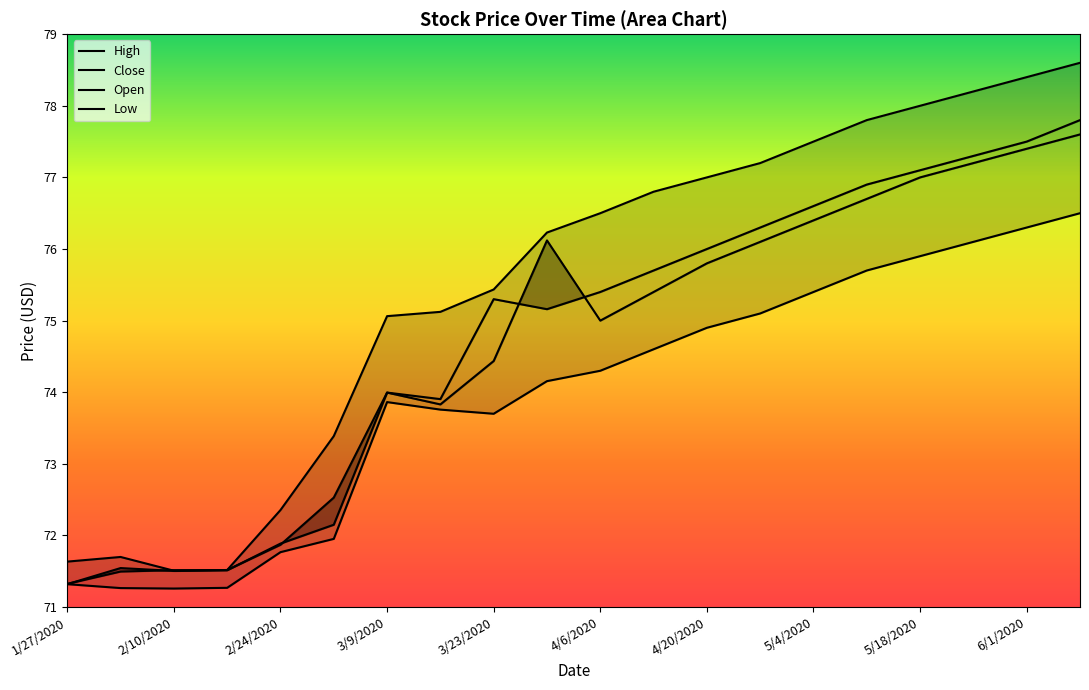

Does the chart display data point markers on the line(s)?

No